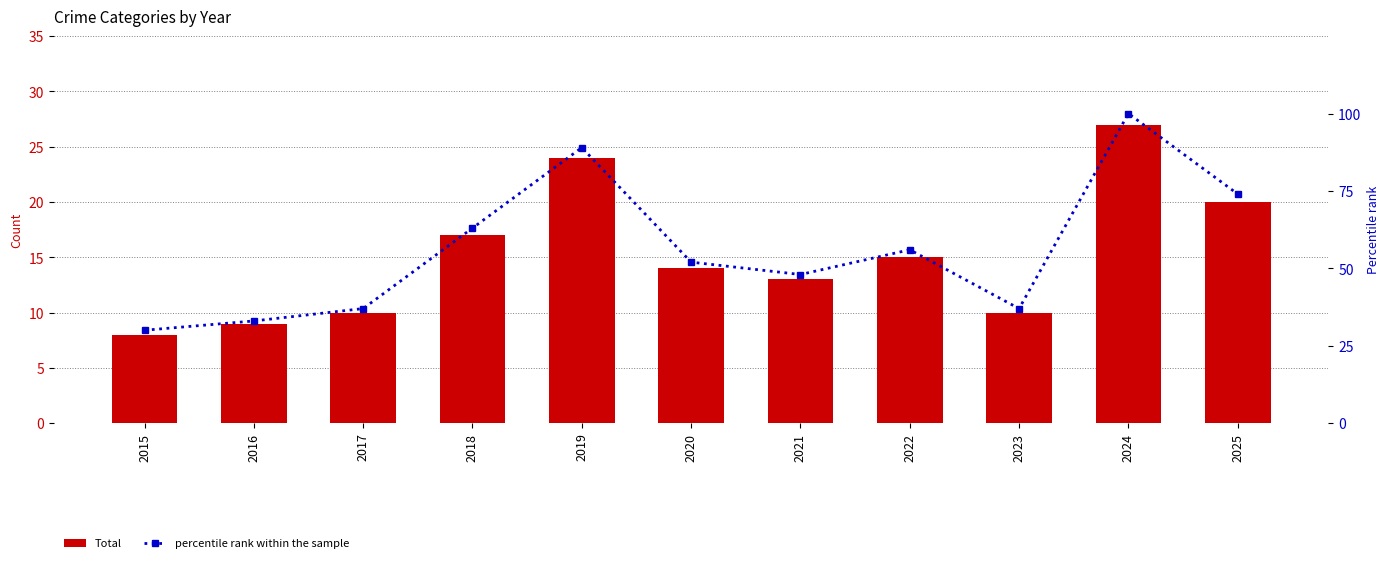

Which series has the largest range (max minus min)?

percentile rank within the sample